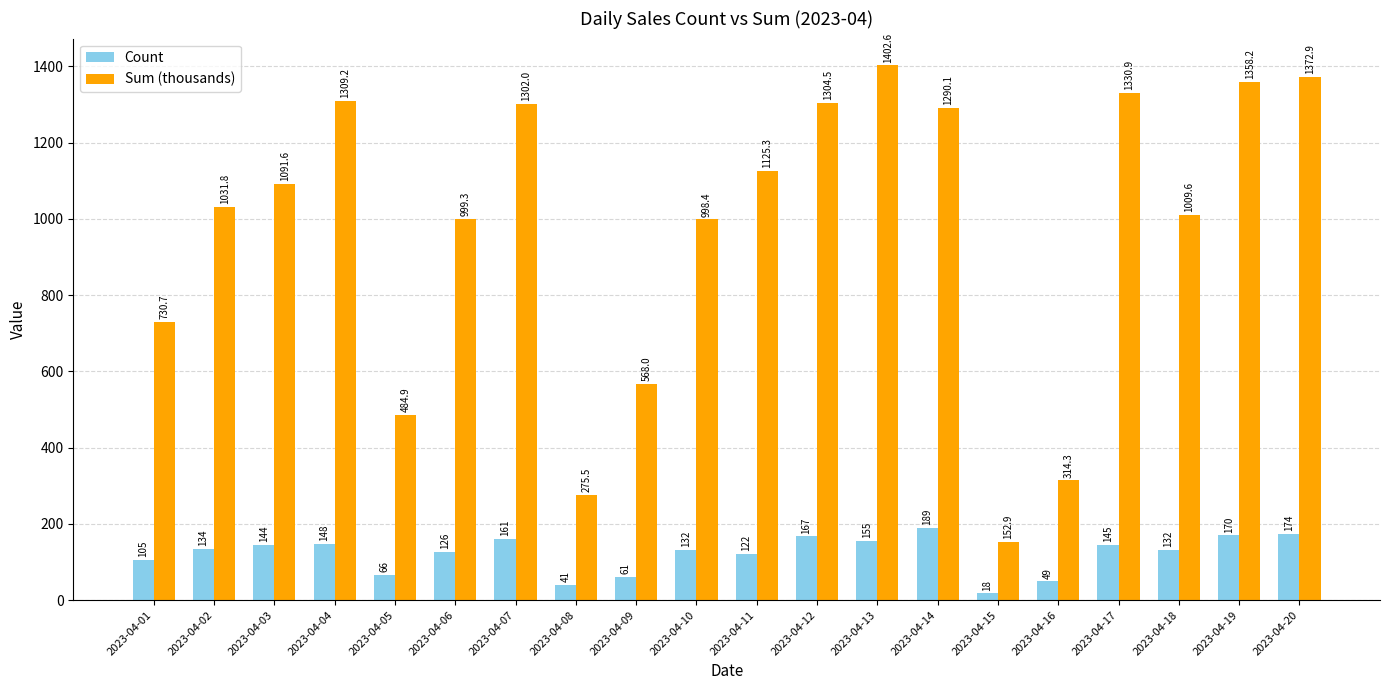

How many bars are there in each group?

2